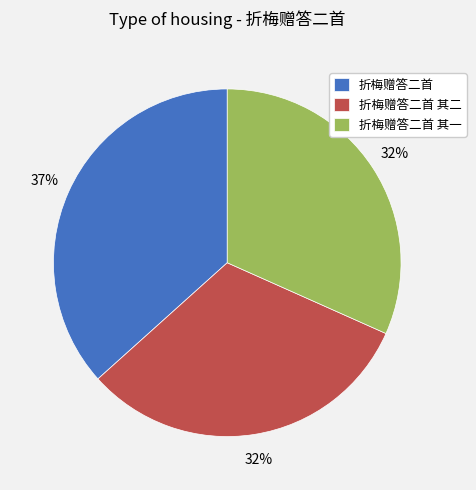

What is the ratio of the value at 折梅赠答二首 其二 to the value at 折梅赠答二首?

0.9